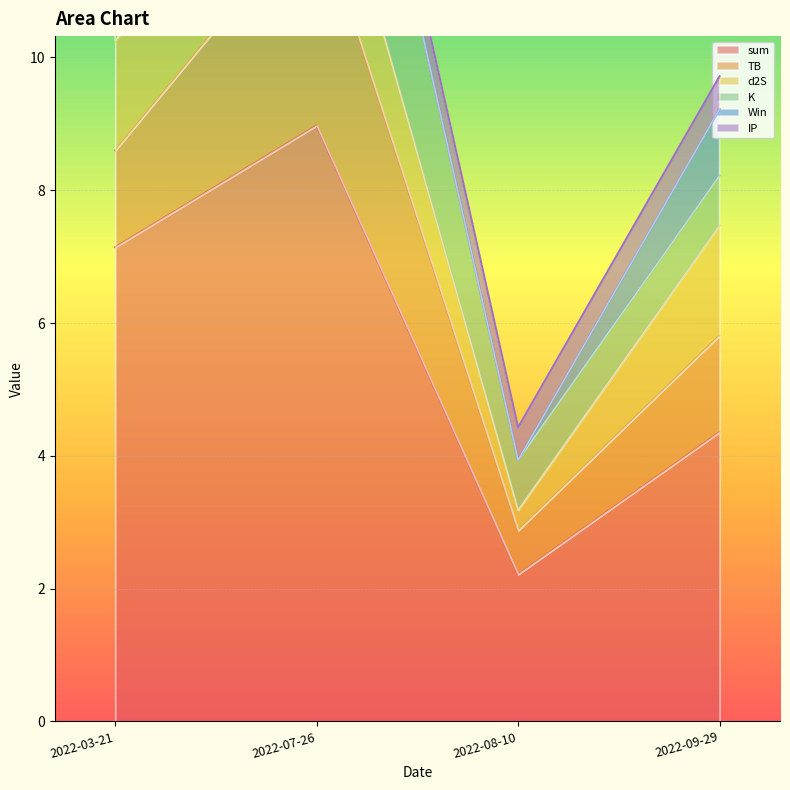

Where is K nearest to the value 2?

2022-08-10